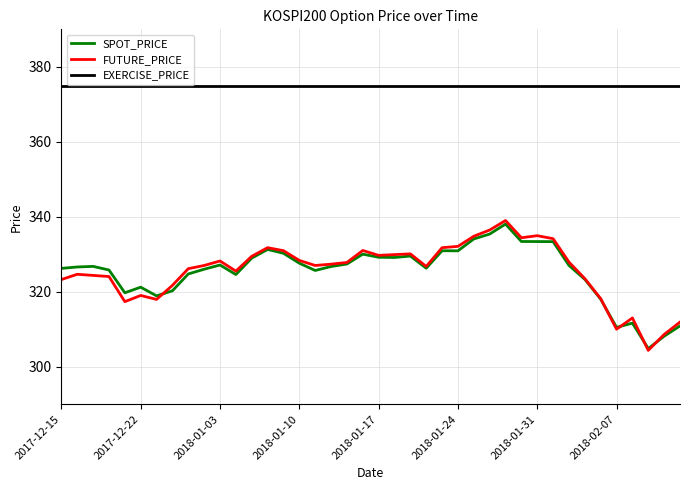

What are all the series names shown in the legend?

SPOT_PRICE, FUTURE_PRICE, EXERCISE_PRICE